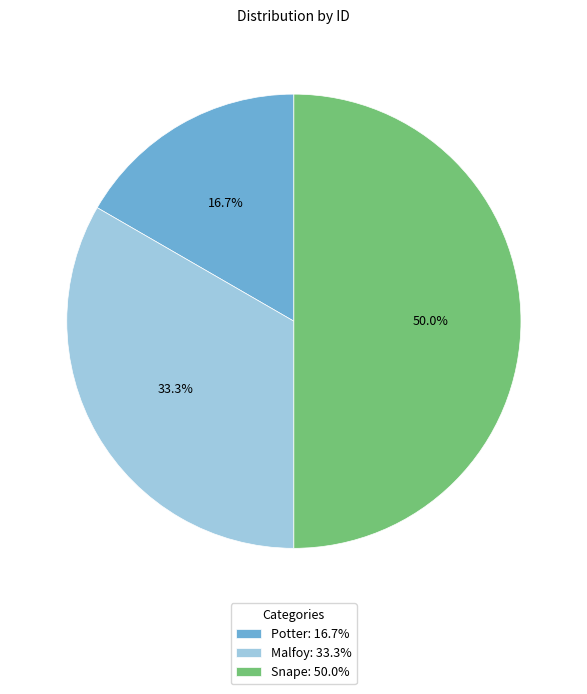

To the nearest percent, what is the difference between the largest and smallest slice percentages?

33%